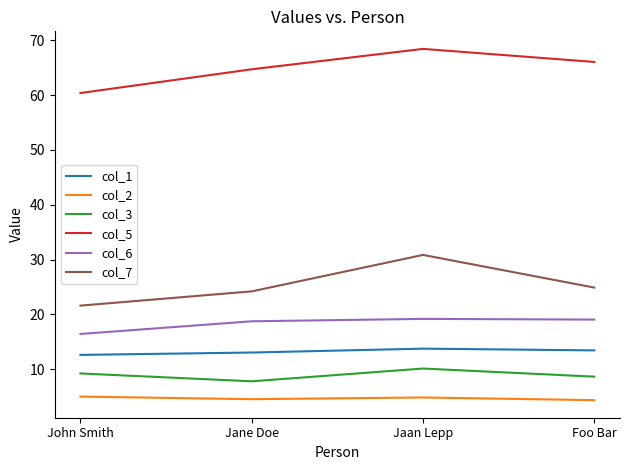

Where does the col_3 series first go above 9?

John Smith